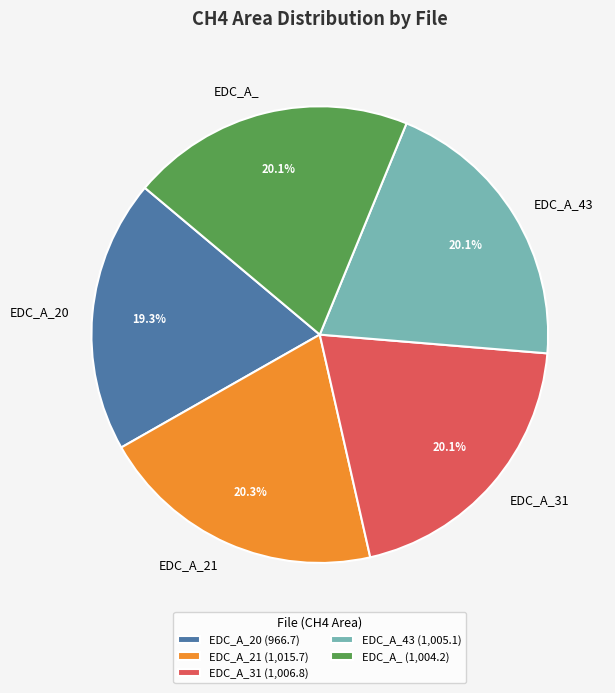

Is there a majority slice in this chart?

No